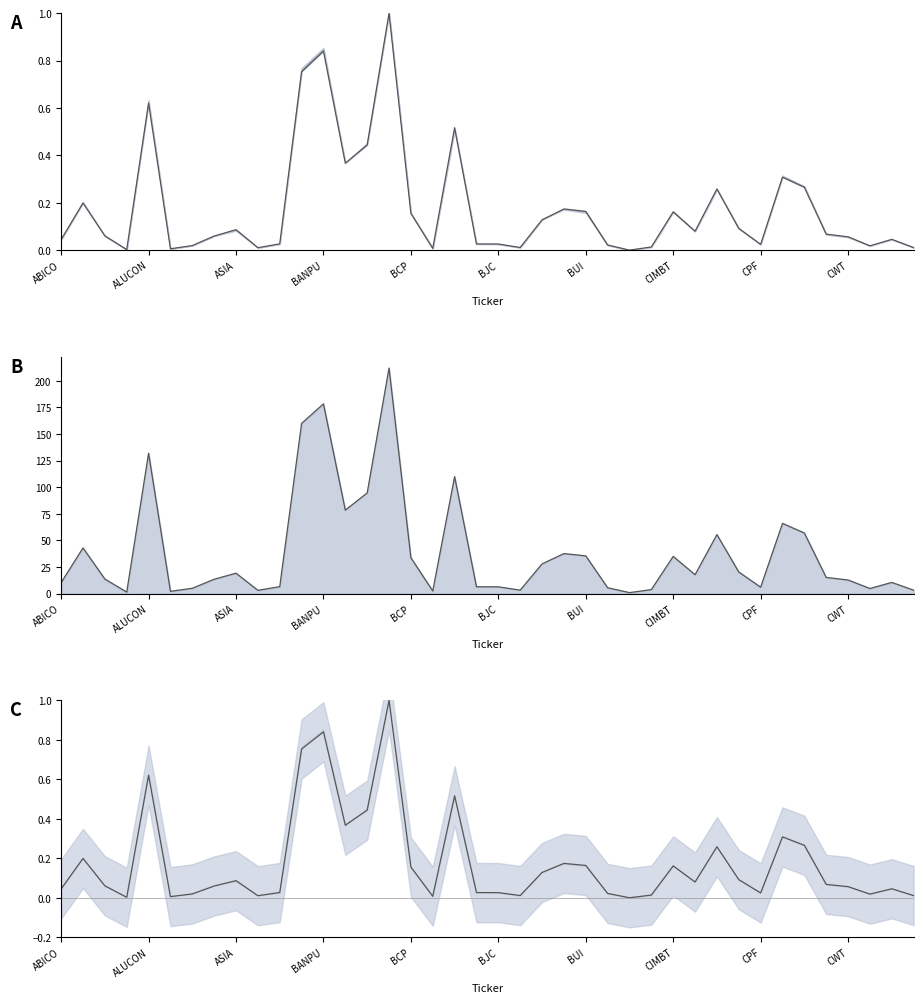

What is the spread (max minus min) of values at CWT?

12.8